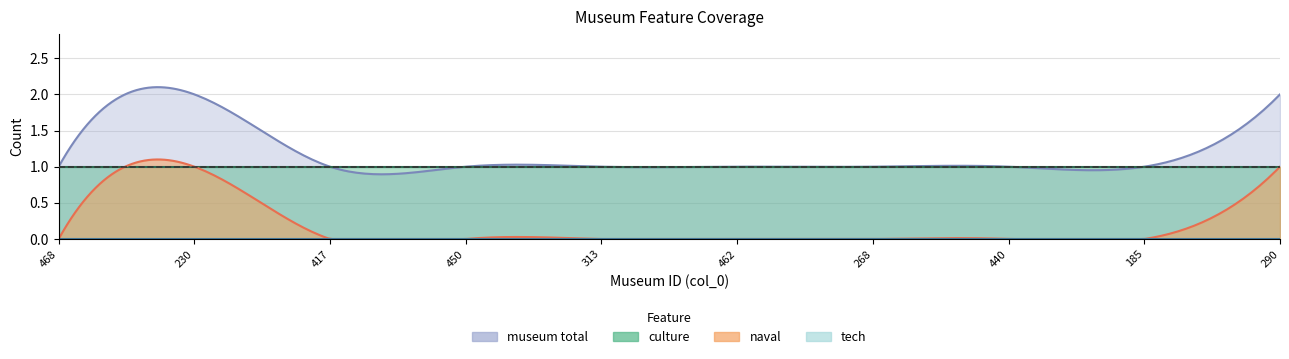

True or false: naval and tech intersect in this chart.

False